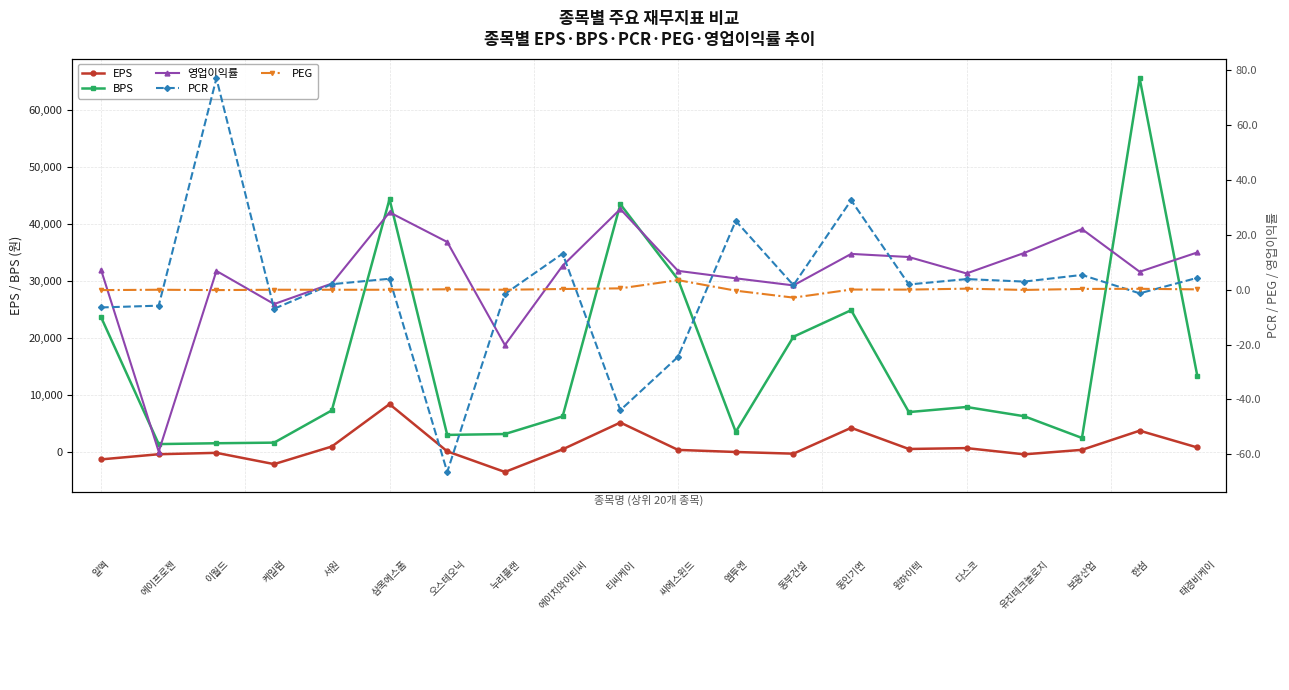

Reading left to right, list all the values displayed in this chart.

EPS: -1216.0	-312.0	-67.0	-2043.8	1043.0	8474.0	193.0	-3422.0	550.8	5246.0	449.0	82.0	-211.6	4321.0	610.0	764.0	-328.0	459.0	3818.0	871.0
BPS: 23746.5	1468.5	1615.6	1722.1	7376.9	44418.6	3078.3	3230.6	6330.8	43524.1	30325.2	3614.8	20288.1	24945.1	7080.4	7969.7	6350.6	2543.4	65590.9	13373.5
영업이익률: 7.3	-59.0	6.9	-5.2	2.2	28.2	17.4	-20.2	8.8	29.4	6.9	4.2	1.6	13.1	11.9	6.0	13.4	22.1	6.6	13.6
PCR: -6.5	-5.8	77.1	-6.9	2.0	4.0	-66.5	-1.5	13.2	-43.9	-24.4	25.1	1.7	32.6	1.9	3.9	3.0	5.4	-1.3	4.4
PEG: -0.1	0.0	-0.1	0.0	0.0	0.0	0.2	0.0	0.3	0.5	3.5	-0.3	-2.9	0.1	0.1	0.4	-0.1	0.3	0.3	0.1